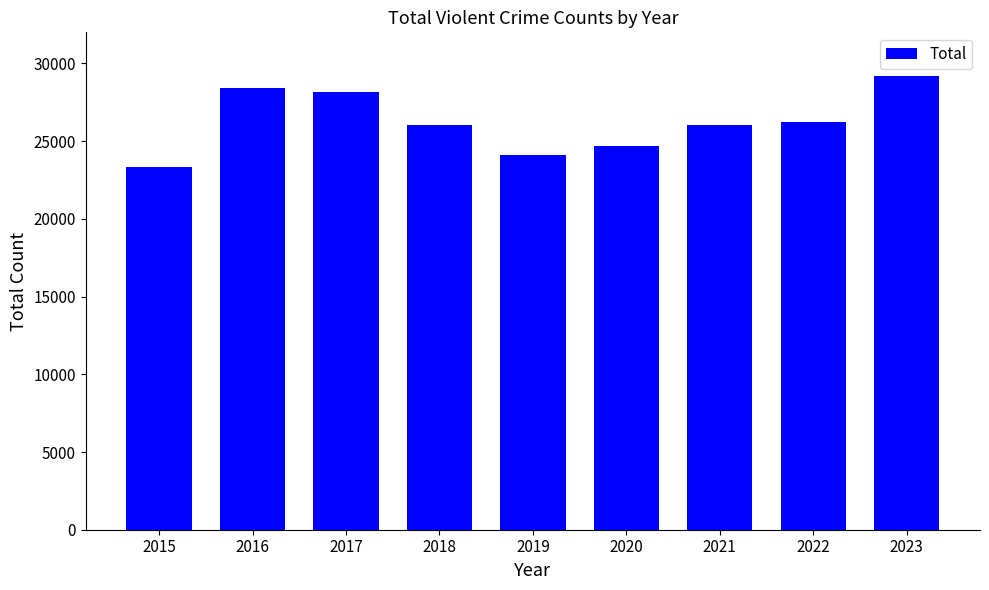

True or false: the data shows 7372 at 2022.

False